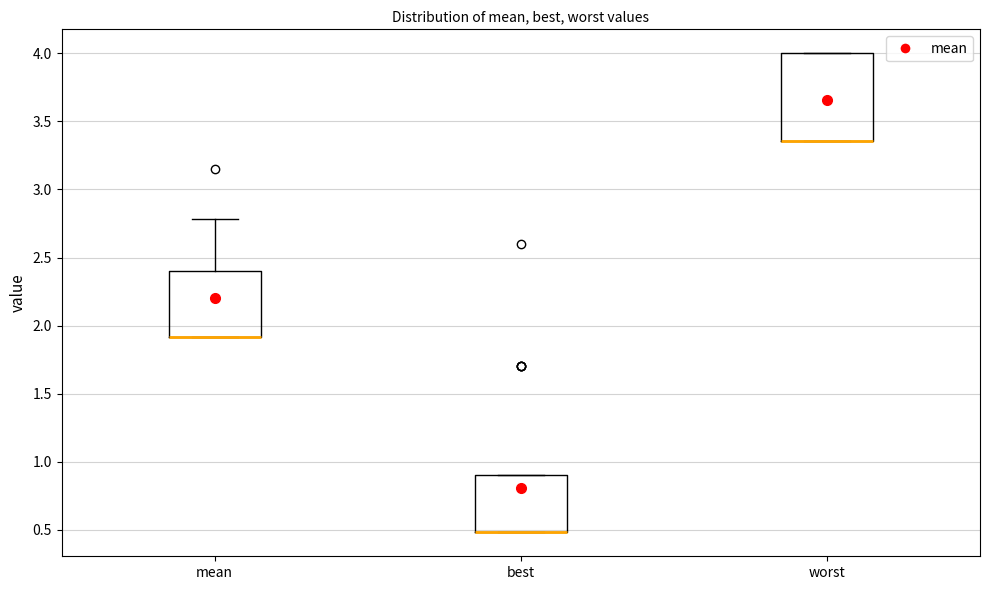

Reading left to right, transcribe this box plot: for each box, give where its median line is, the range the box spans, and where its two whiskers end, as read against the y-axis. The values are not printed on the chart, so give them approximately, as read against the axis.

mean: median 1.90 (drawn on the box's lower edge), box 1.90 to 2.40, whiskers 1.90 to 2.80
best: median 0.50 (drawn on the box's lower edge), box 0.50 to 0.90, whiskers 0.50 to 0.90
worst: median 3.35 (drawn on the box's lower edge), box 3.35 to 4.00, whiskers 3.35 to 4.00